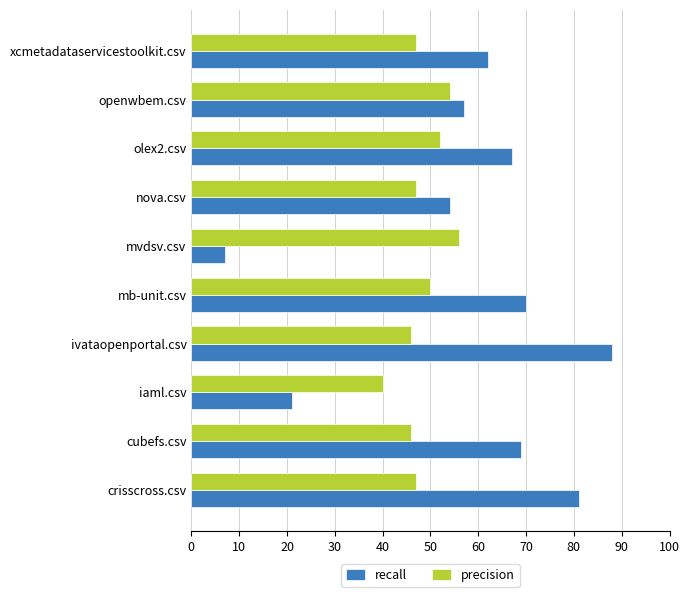

What are all the series names shown in the legend?

recall, precision